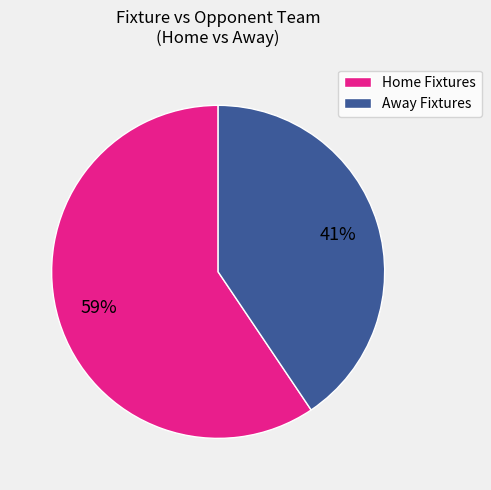

Combined, do Away Fixtures and Home Fixtures account for over 50%?

Yes